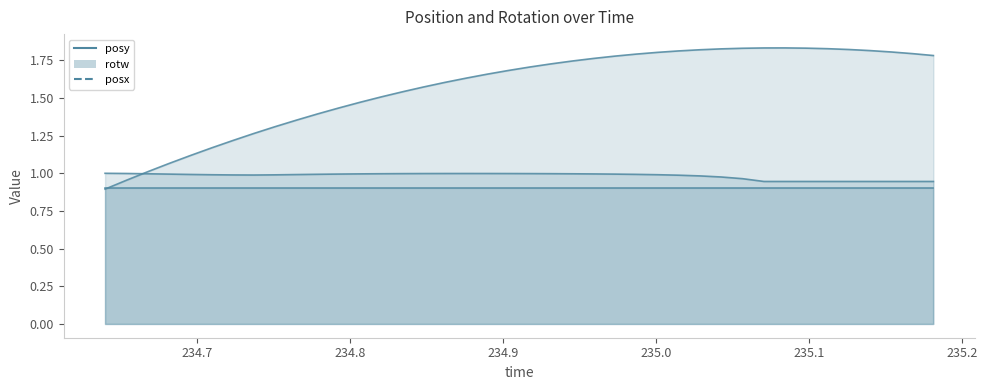

How many series are shown in this chart?

3